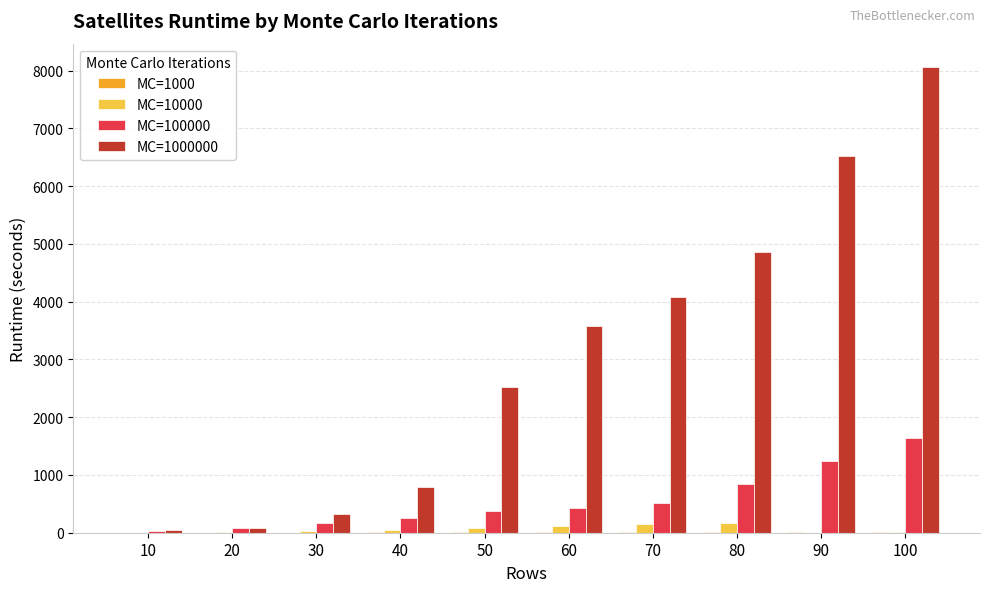

Count the number of categories in the chart.

10